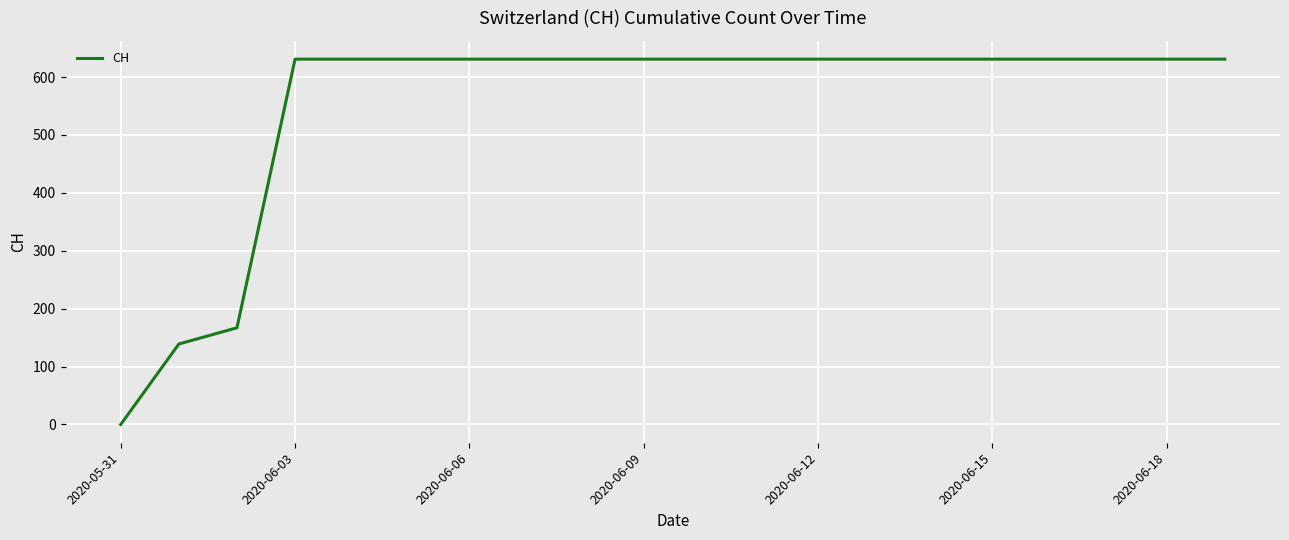

What is the difference between the maximum and minimum values?

631